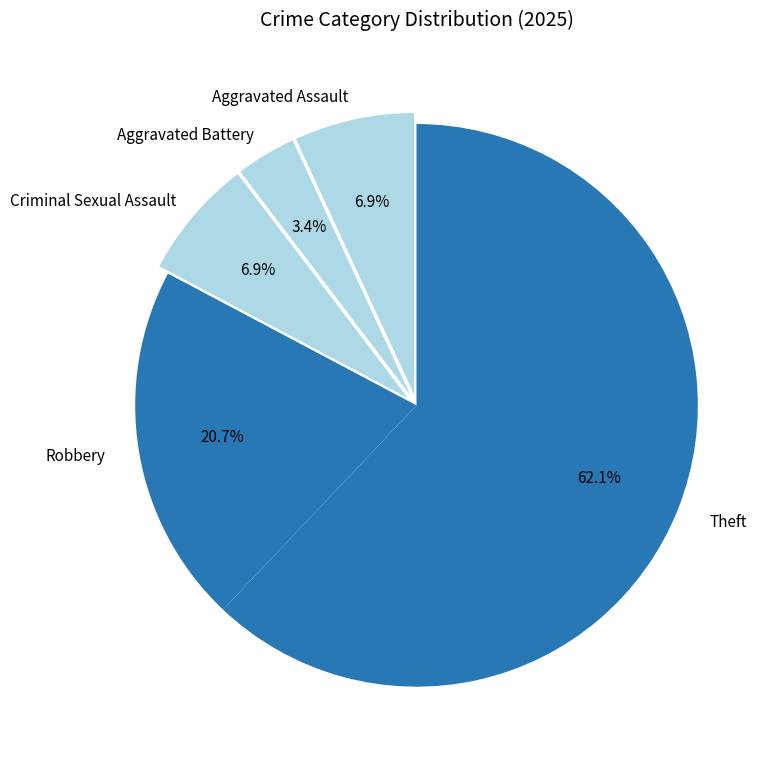

Count the number of slices in the pie.

5